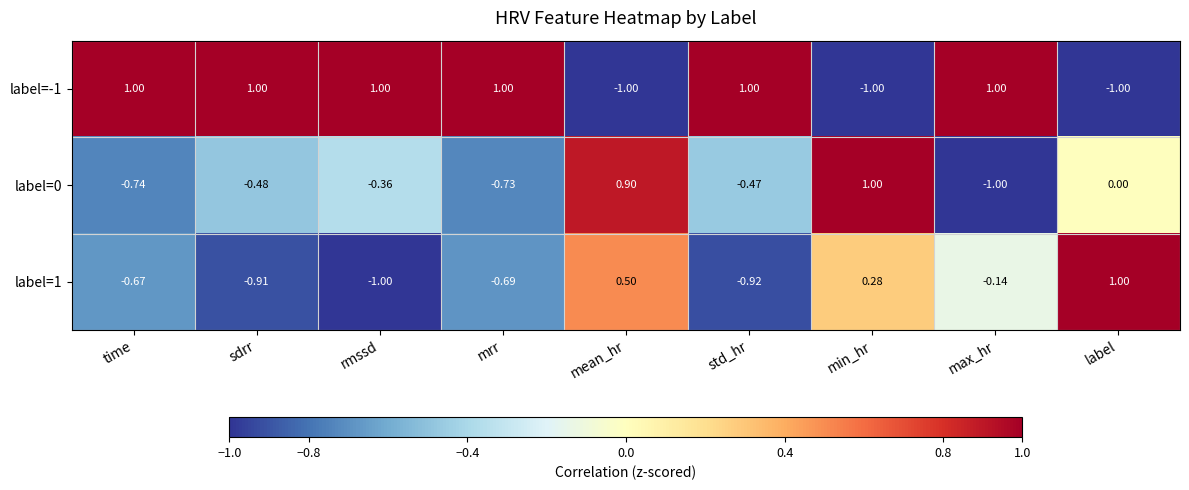

Where does the label=0 series first go above 0?

mean_hr